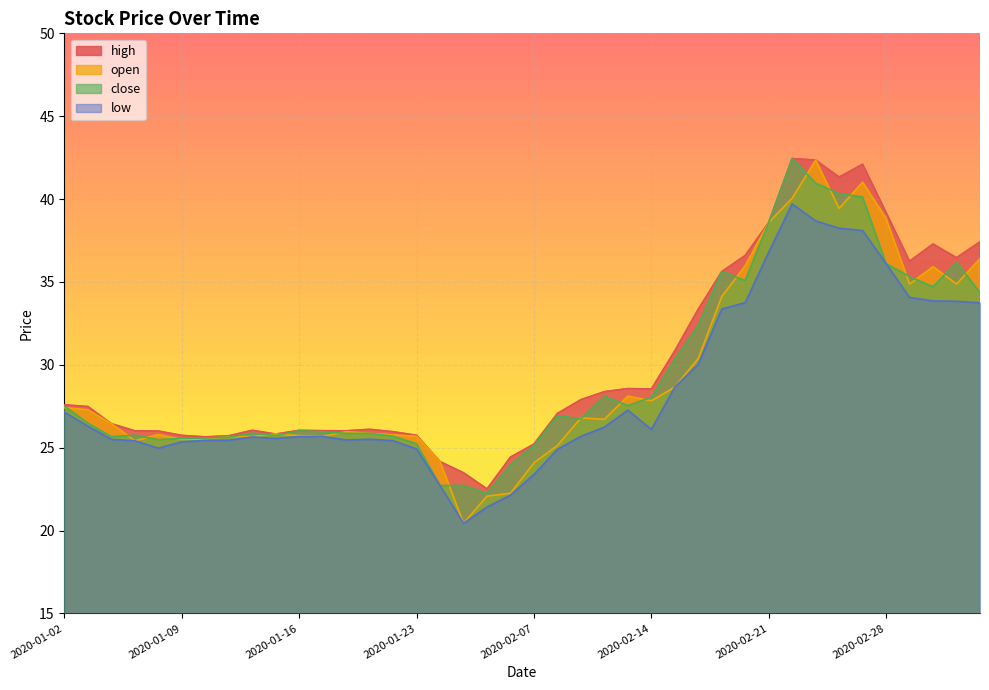

Which series has the widest spread of values?

open